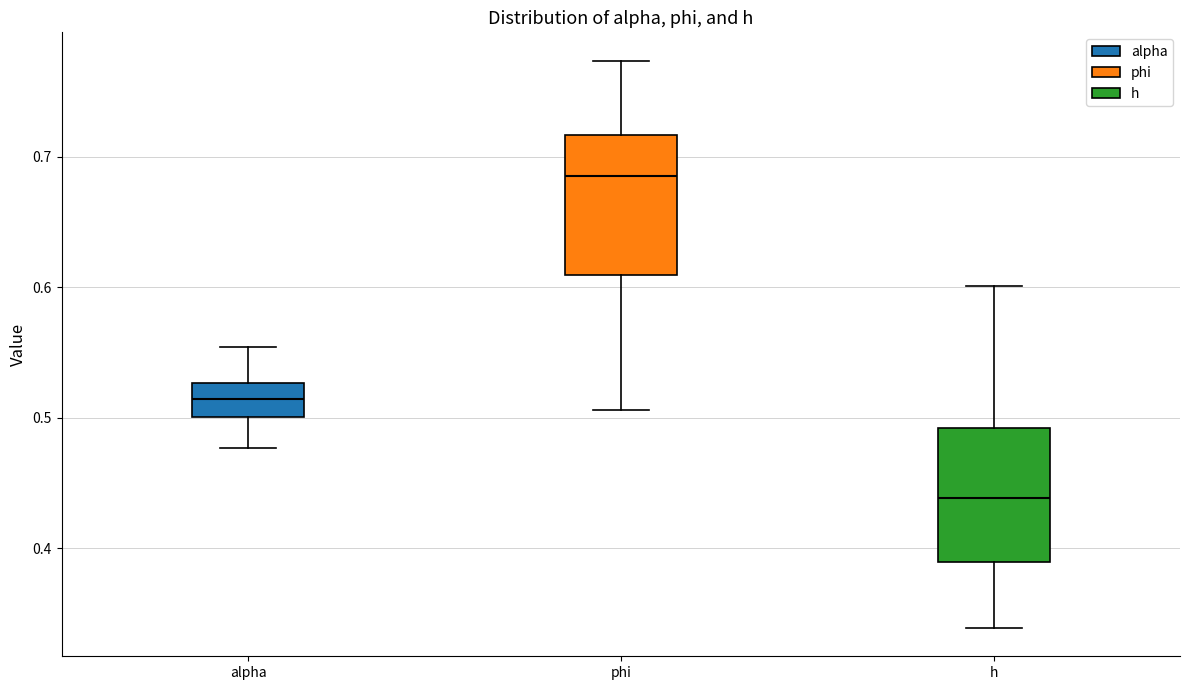

Reading left to right, read every box against the y-axis: the position of its median line, the range the box covers, and the ends of its whiskers. The values are not printed on the chart, so give them approximately, as read against the axis.

alpha: median 0.51, box 0.50 to 0.53, whiskers 0.48 to 0.55
phi: median 0.69, box 0.61 to 0.72, whiskers 0.51 to 0.77
h: median 0.44, box 0.39 to 0.49, whiskers 0.34 to 0.60